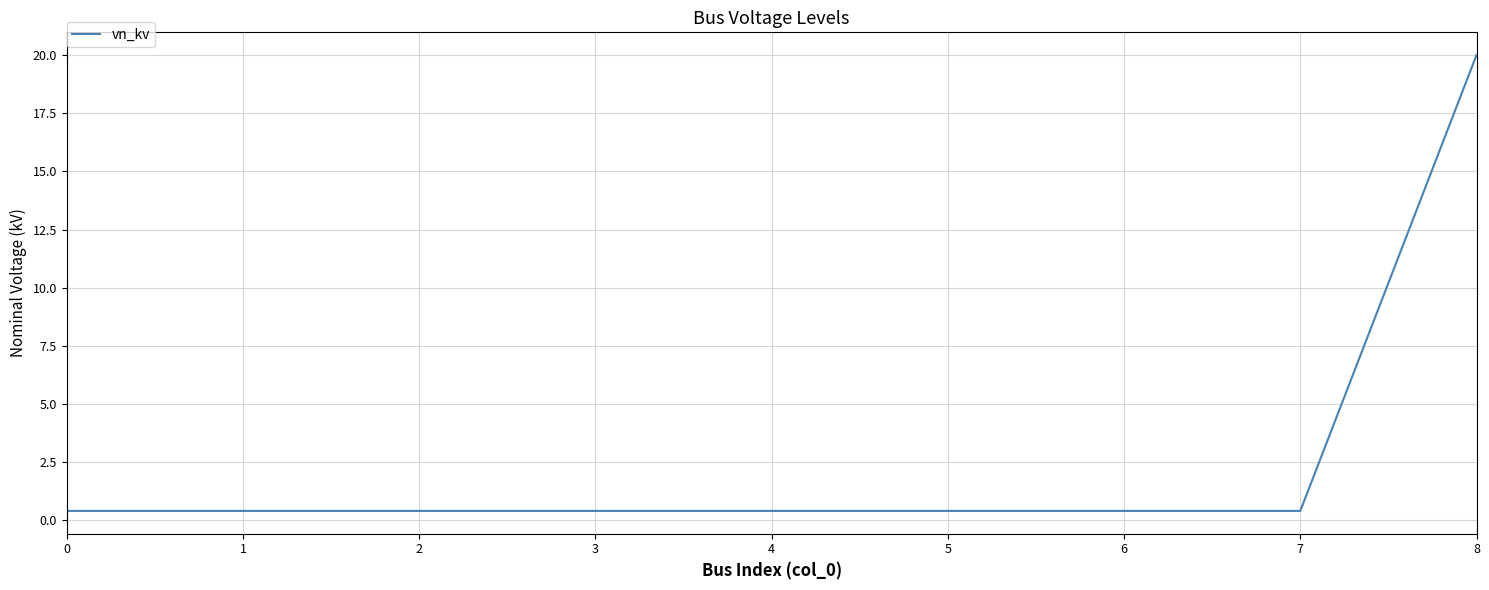

Which label corresponds to the largest value in the chart?

8